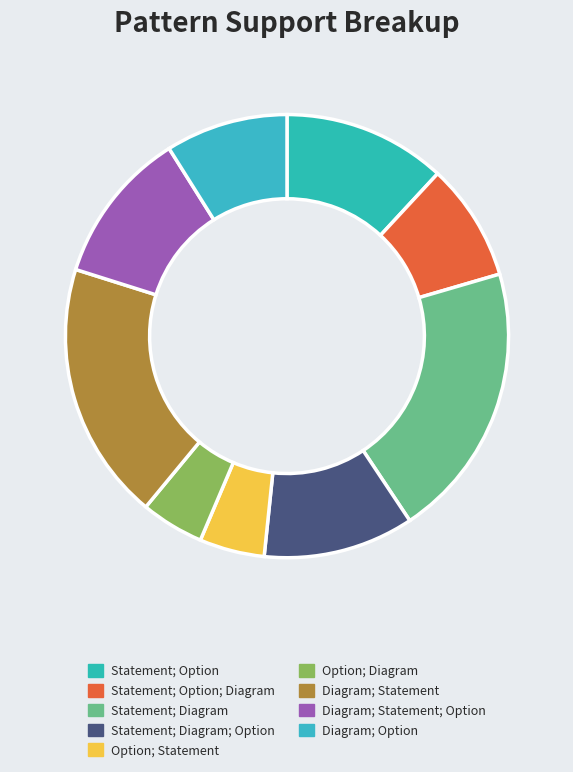

What is the largest slice in the pie chart?

Statement; Diagram